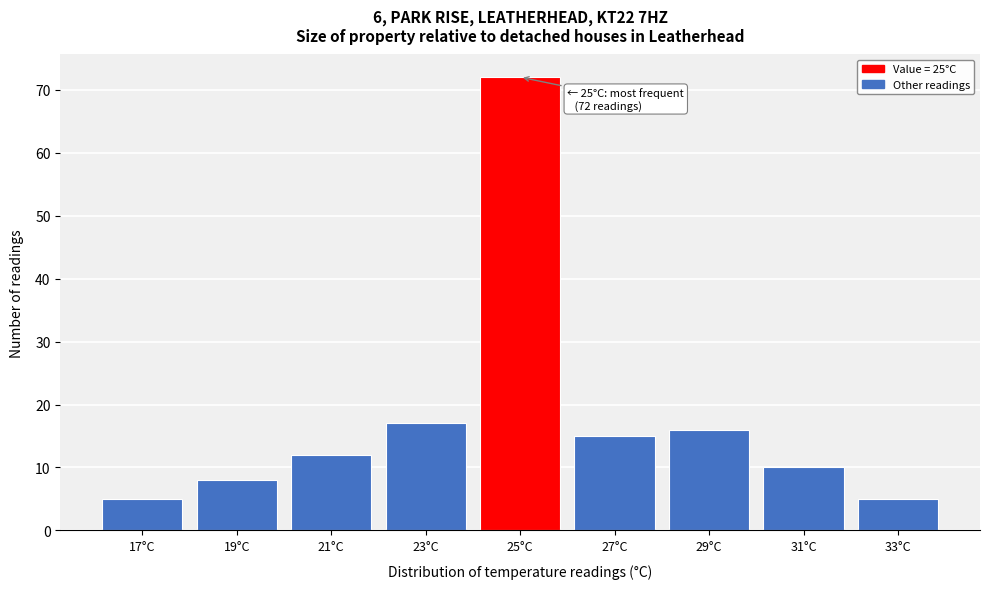

Reading left to right, what are all the values shown in this chart?

17°C=5	19°C=8	21°C=12	23°C=17	25°C=72	27°C=15	29°C=16	31°C=10	33°C=5